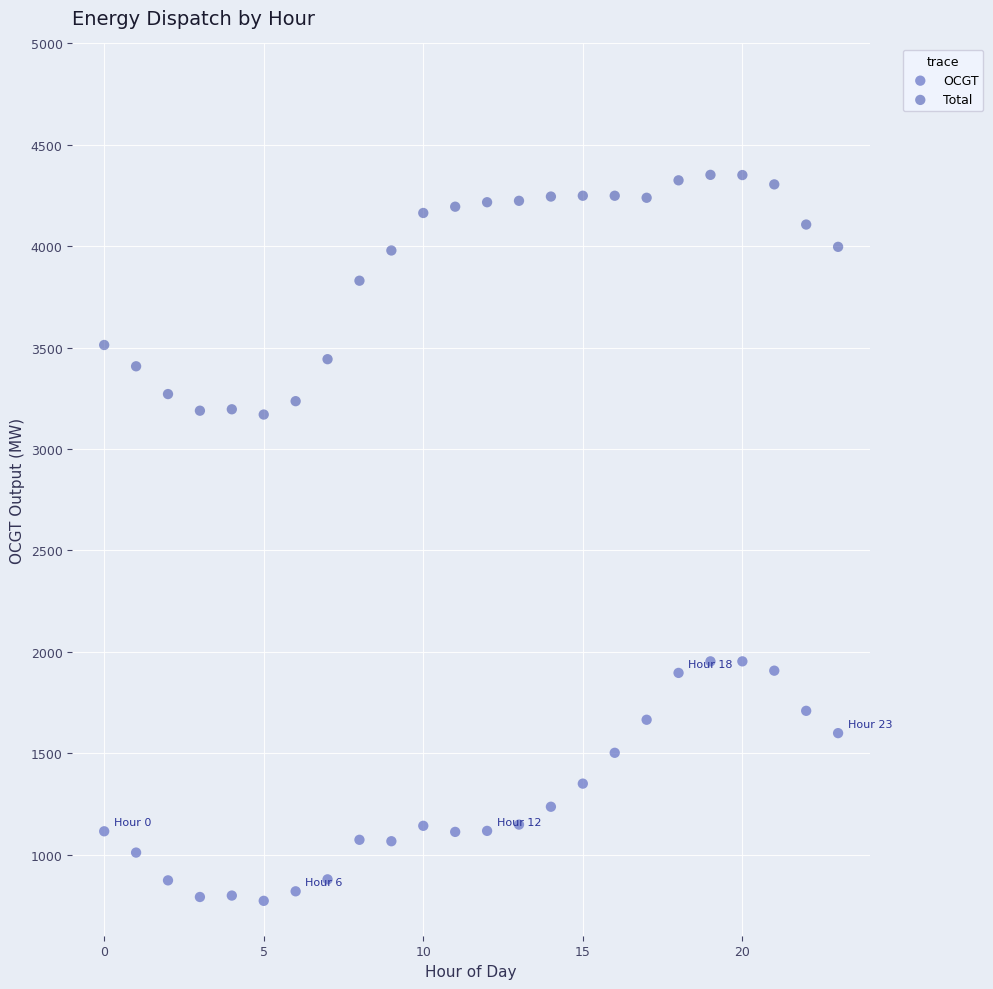

In the Total series, what Y value is closest to 3761?

3830